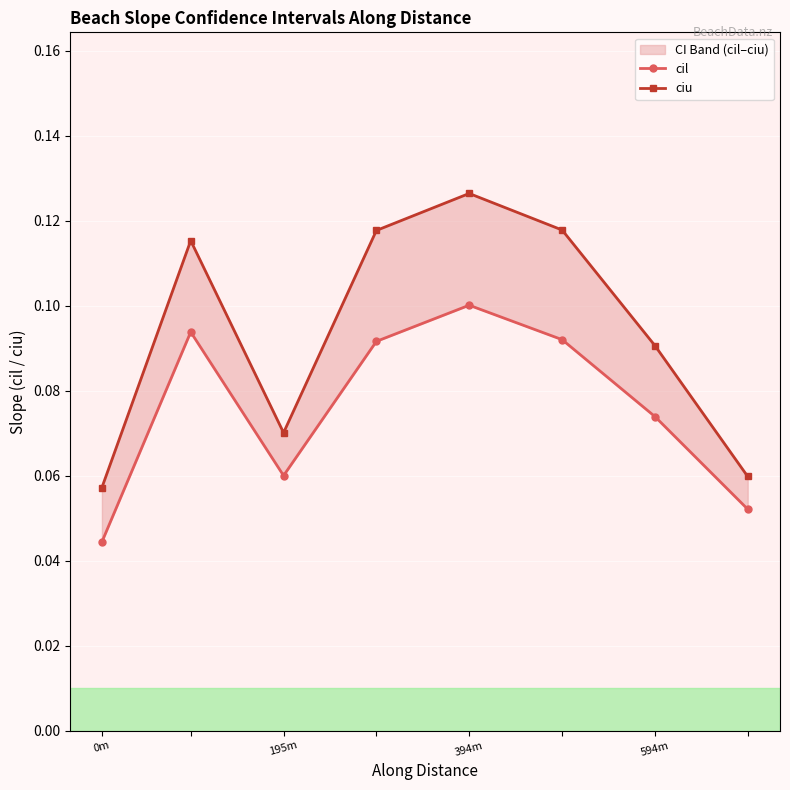

How many interior local peaks does the cil series have?

2